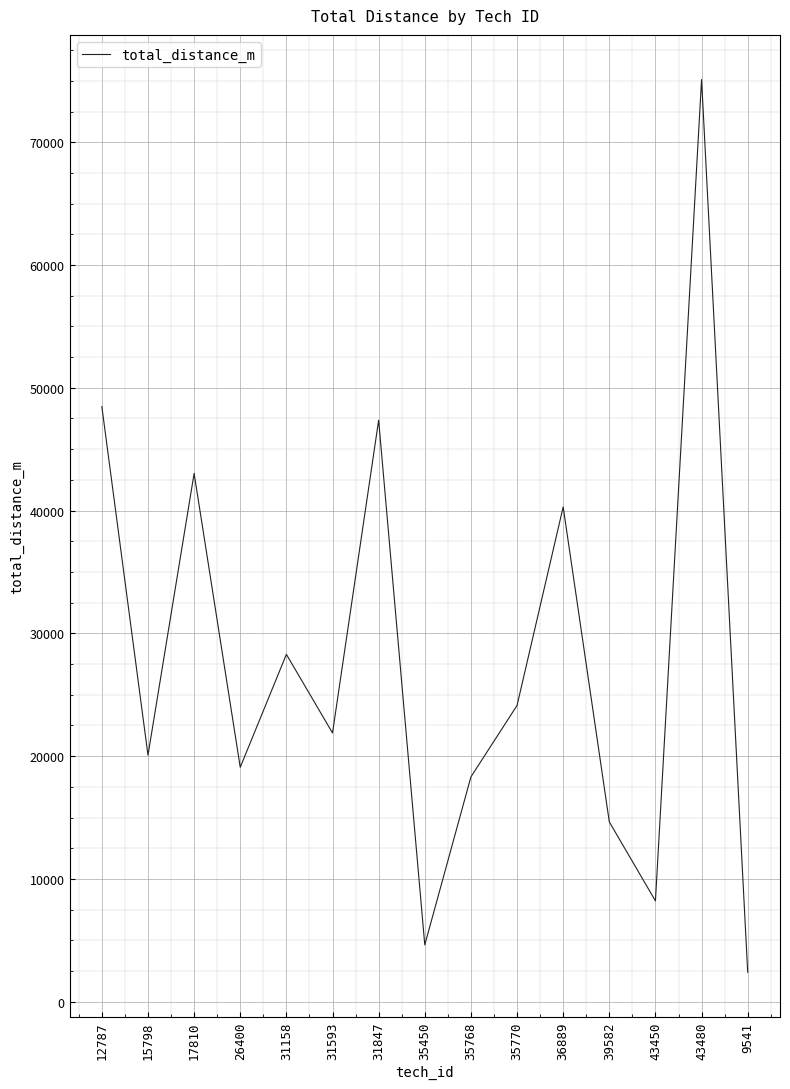

Between 15798 and 31593, which is larger?

31593